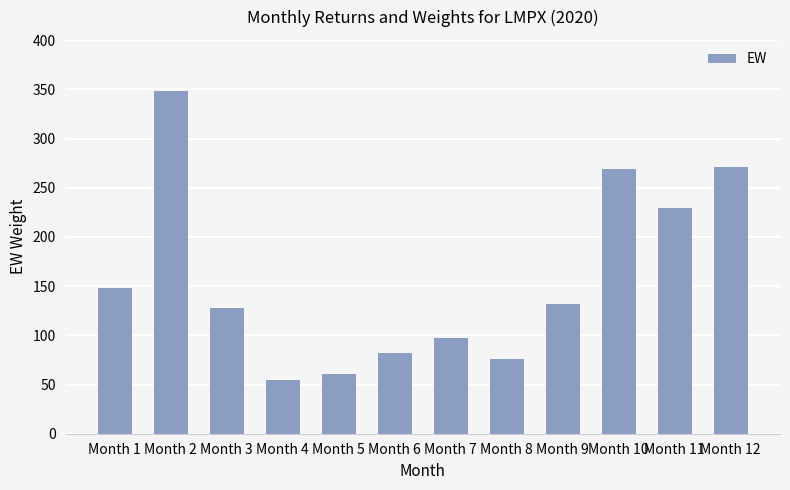

Reading left to right, list all the values displayed in this chart.

Month 1=148.1	Month 2=348.1	Month 3=128.1	Month 4=54.9	Month 5=60.8	Month 6=82.3	Month 7=97.3	Month 8=76.0	Month 9=132.3	Month 10=268.8	Month 11=229.3	Month 12=271.1